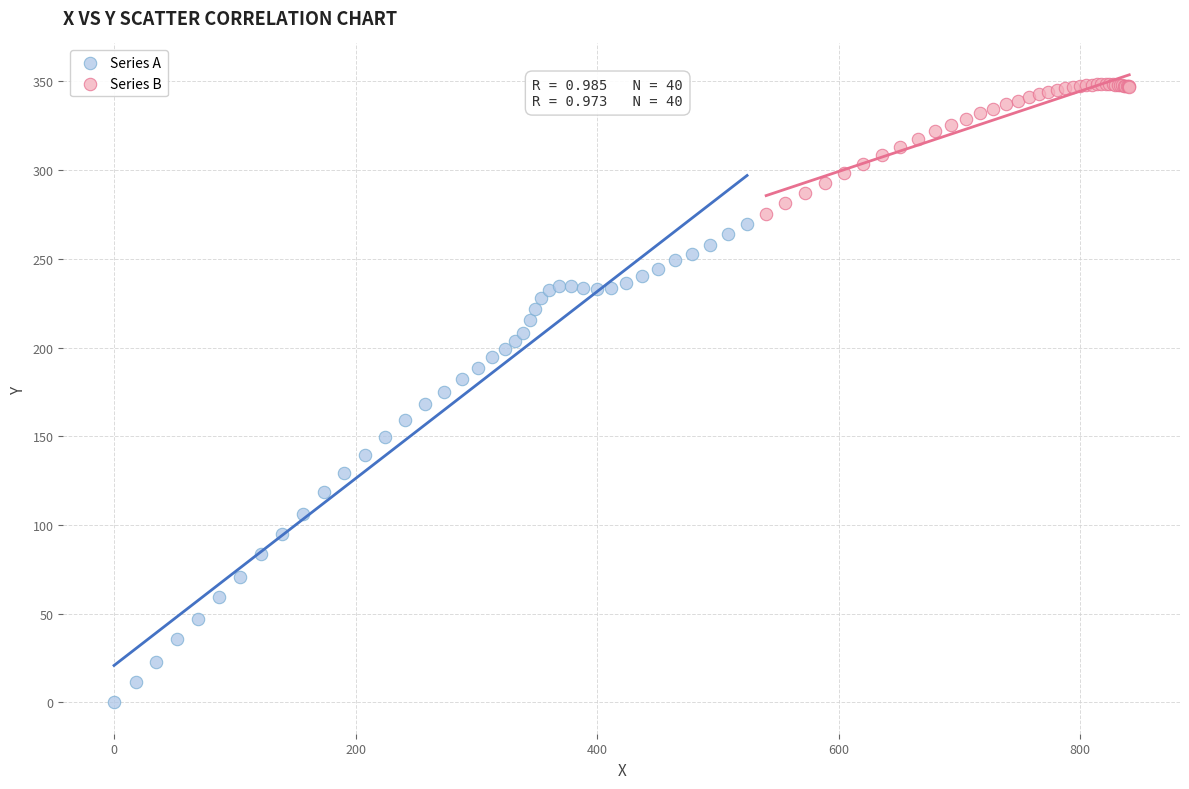

Which series has the widest spread of Y values?

Series A